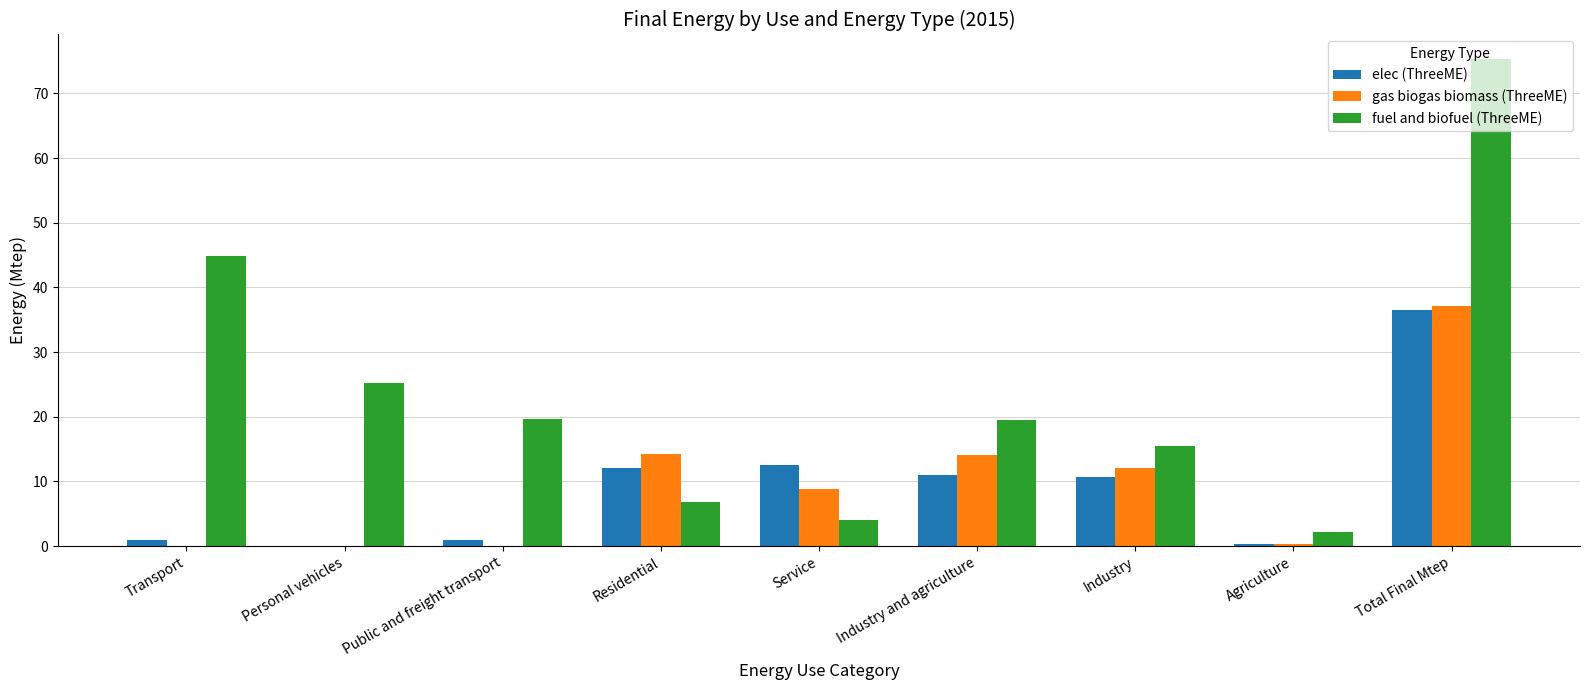

What is the total value across all series at Industry and agriculture?

44.5